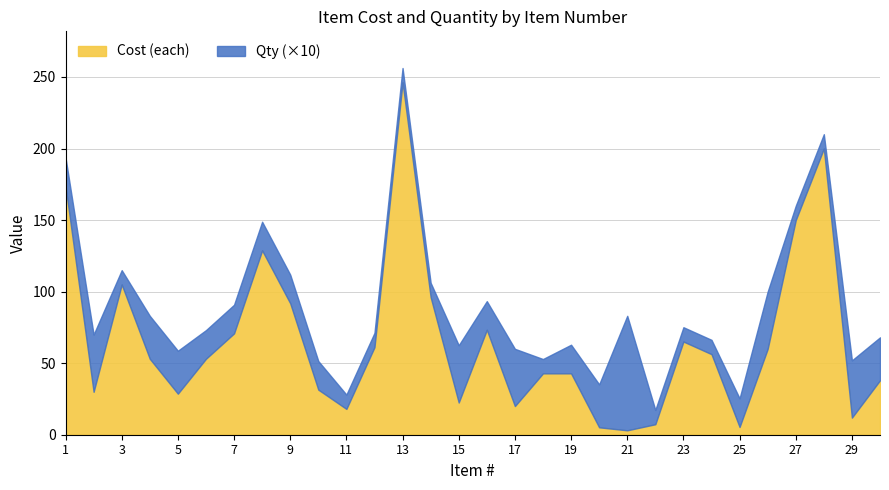

At which label does Cost (each) first exceed 53?

1